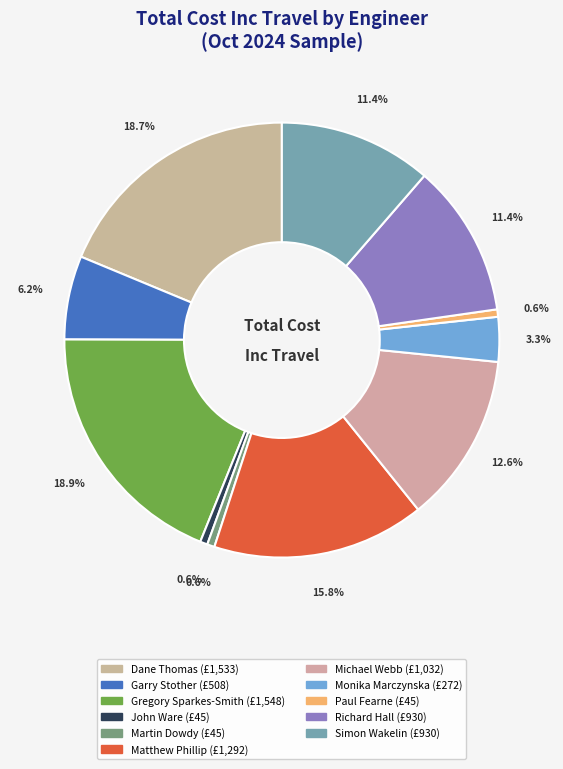

Which has a higher value, Garry Stother or Michael Webb?

Michael Webb